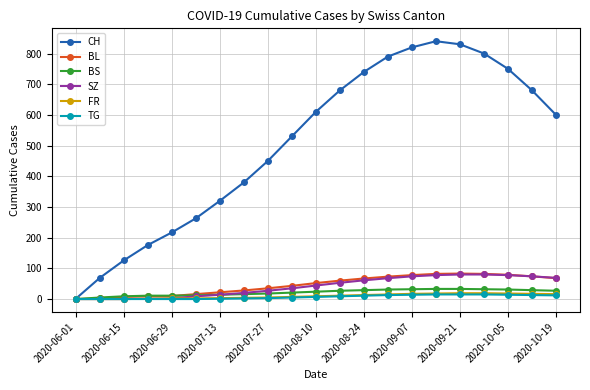

In CH, how many points are higher than both neighbors (excluding endpoints)?

1